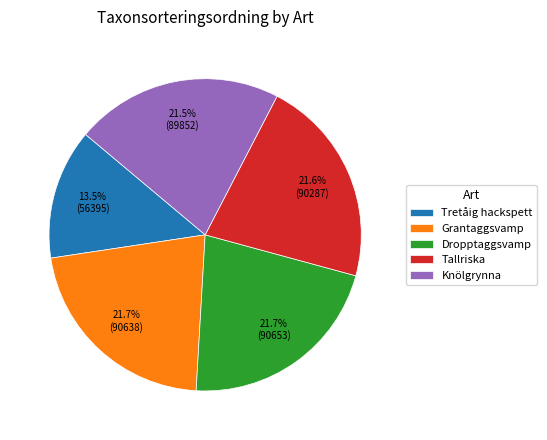

What percentage is the Tallriska slice, to the nearest percent?

22%